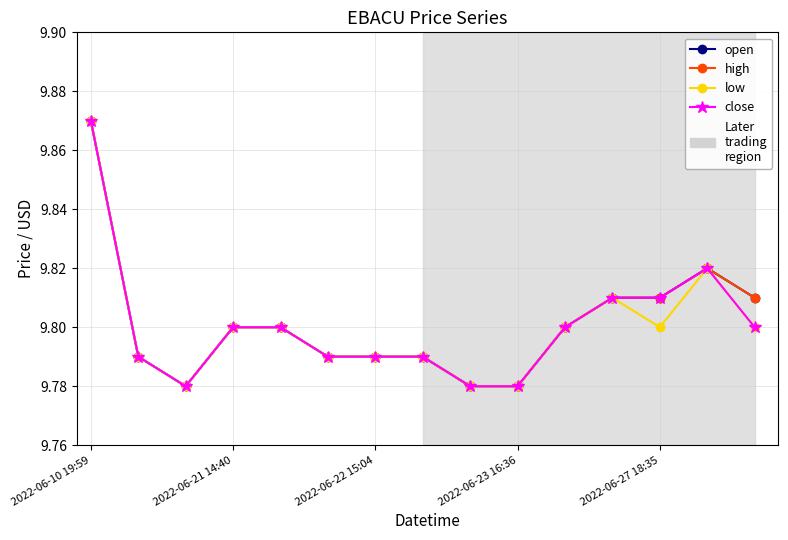

How many interior local peaks does the low series have?

2